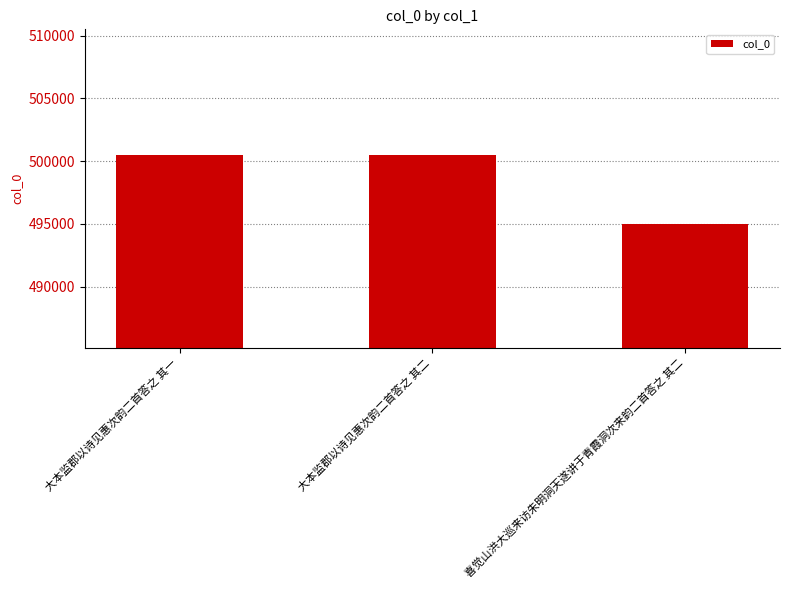

What is the value of the 2nd bar from the left?

500487